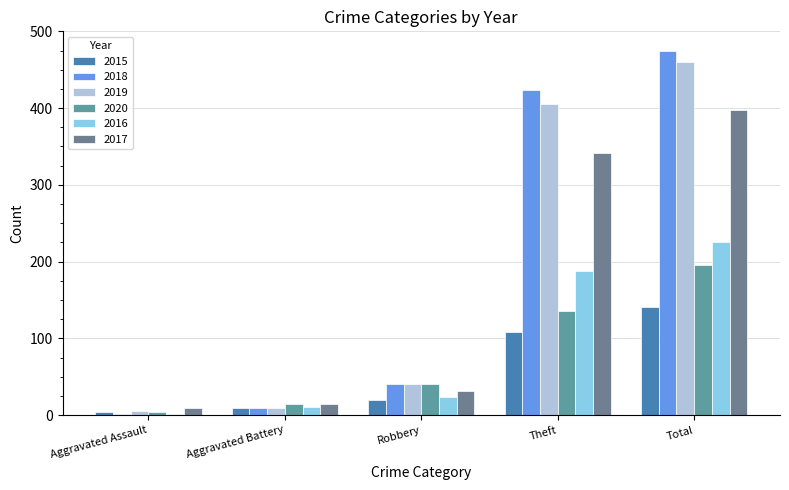

What is the label of the 3rd bar from the right?

Robbery